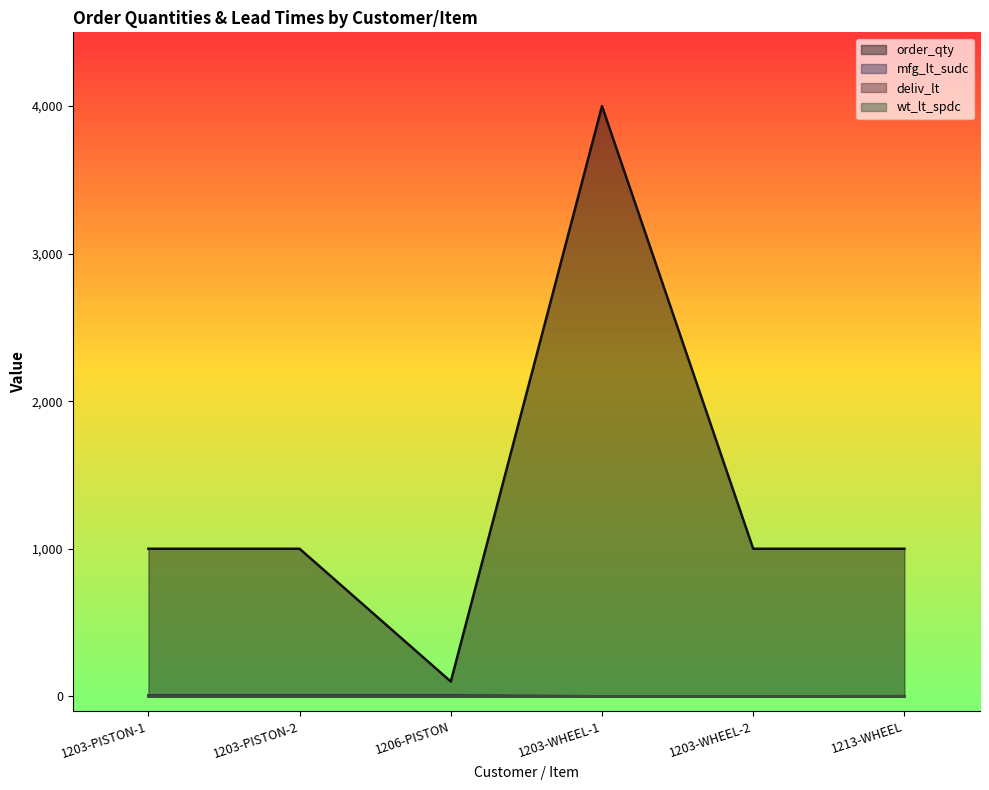

The value of mfg_lt_sudc at 1206-PISTON is 11. True or false?

False